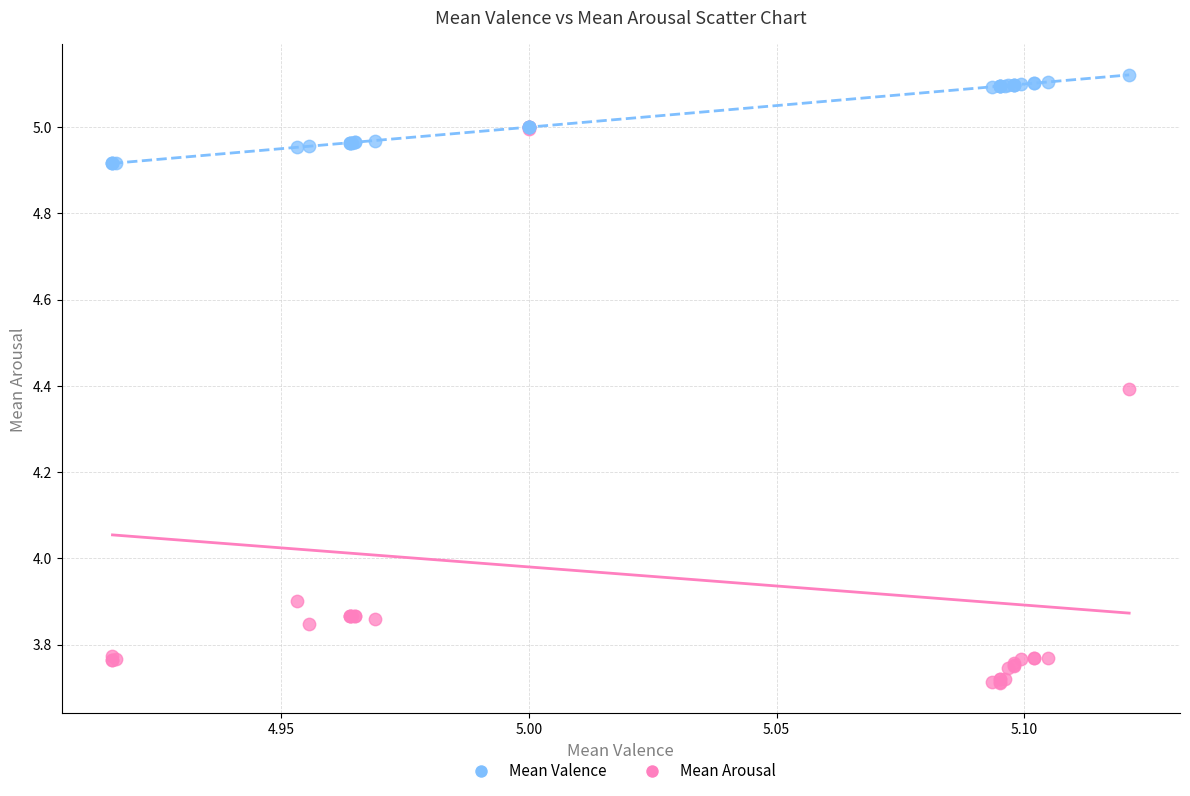

Which series reaches the minimum Y coordinate?

Mean Arousal